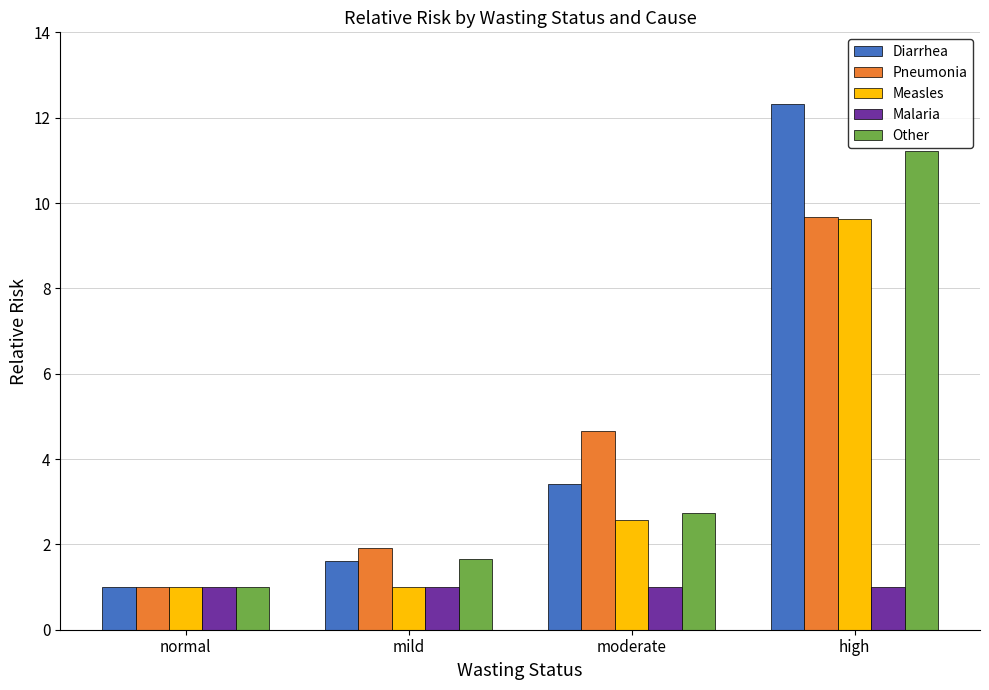

At how many categories does at least one series exceed 9?

1